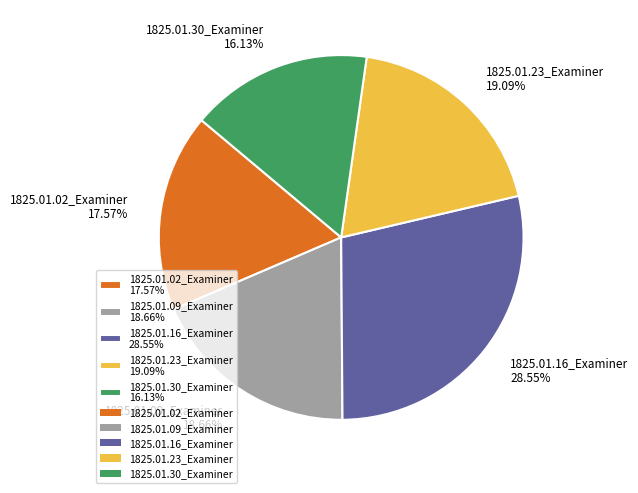

Count the number of slices in the pie.

5